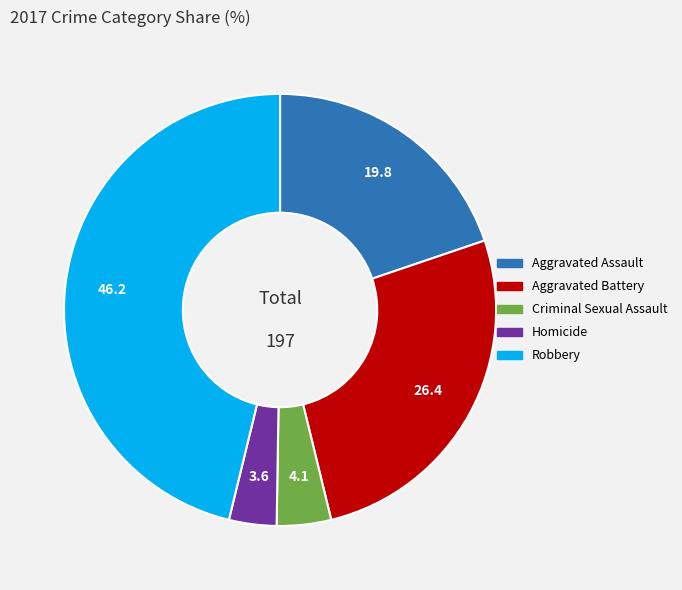

Do Aggravated Battery and Homicide together represent more than half of the pie?

No